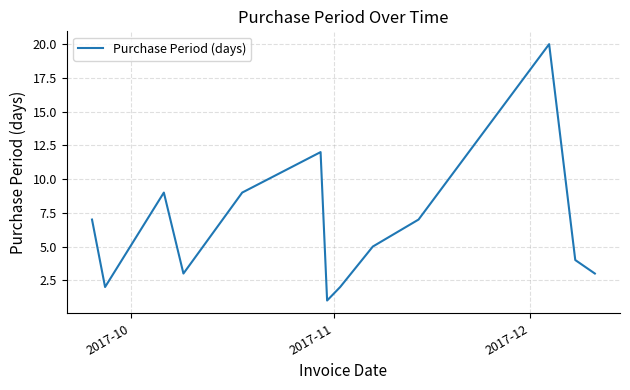

What is the greatest value displayed?

20